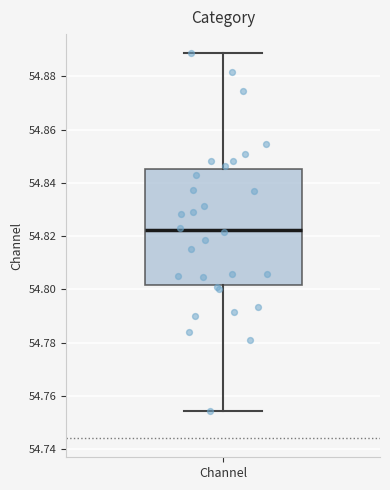

Read this box plot against the y-axis: the position of the median line, the range covered by the box, and the ends of both whiskers. The values are not printed on the chart, so give them approximately, as read against the axis.

median 54.822, box 54.802 to 54.846, whiskers 54.754 to 54.888